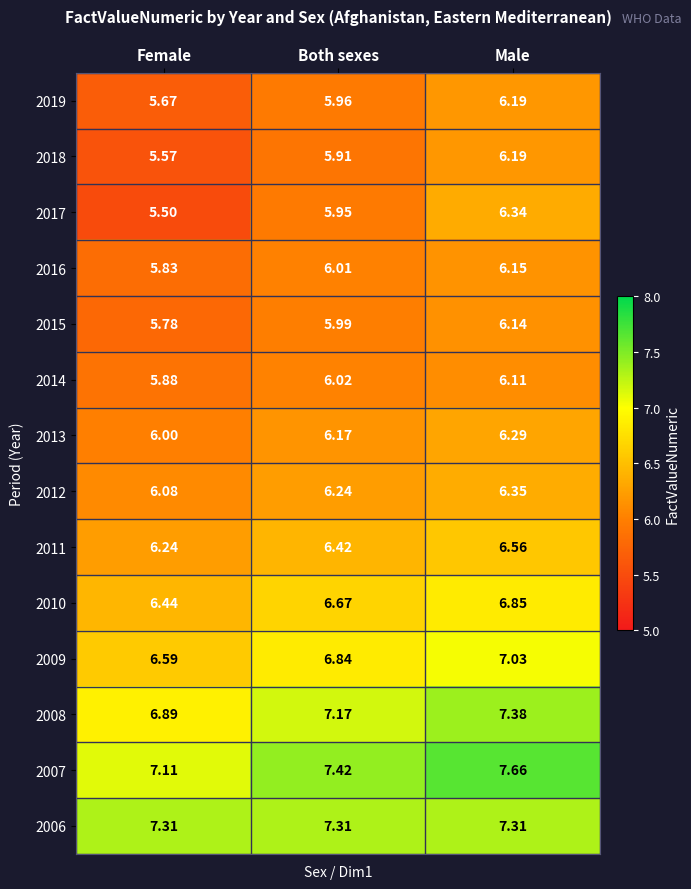

Which category has the lowest value in the 2015 series?

Female